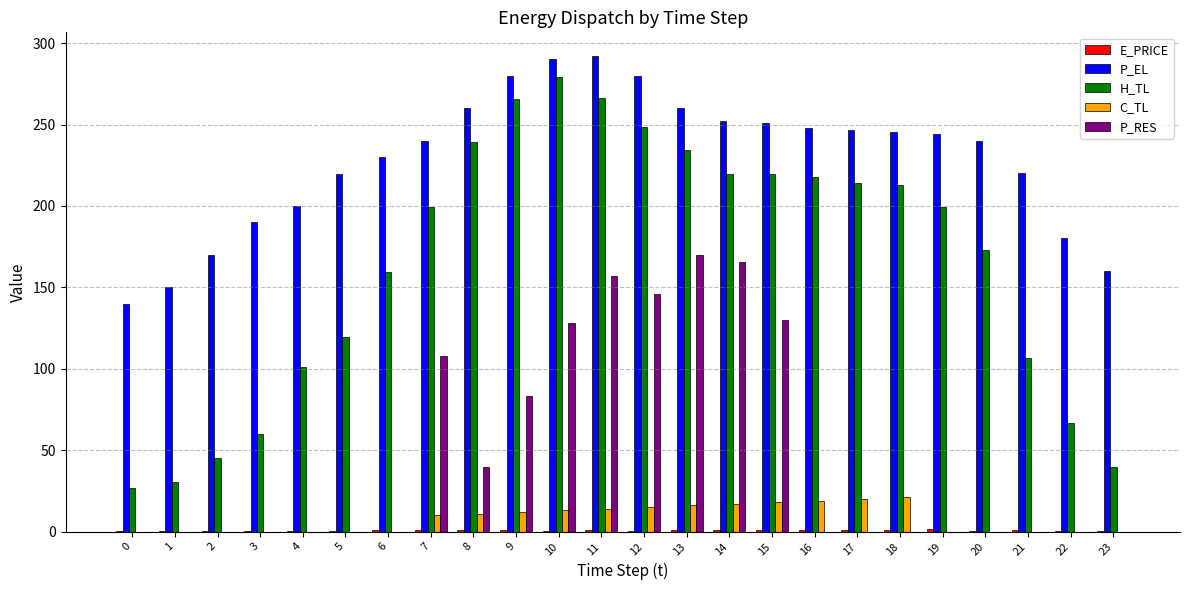

What is the total value across all series at 22?

246.9